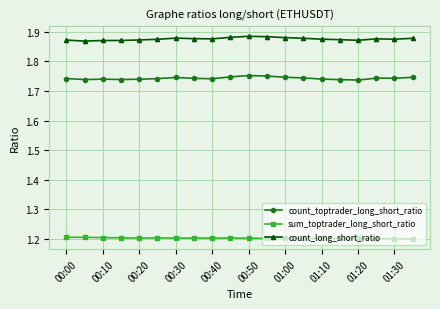

Rank the series by their maximum value, from highest to lowest.

count_long_short_ratio, count_toptrader_long_short_ratio, sum_toptrader_long_short_ratio